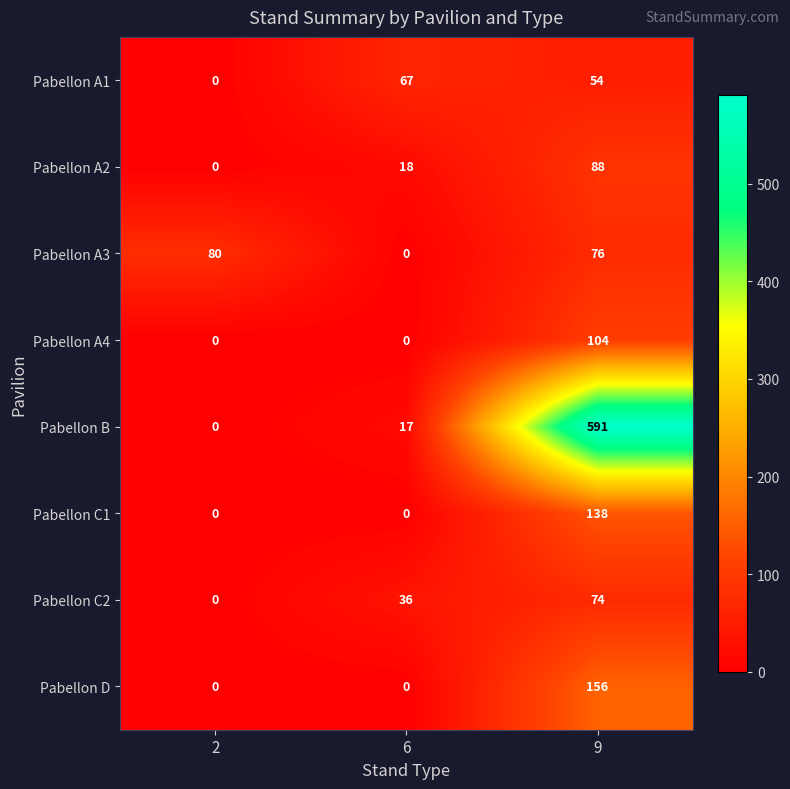

Reading right to left, transcribe all the data shown in this chart.

Pabellon A1: 54	67	0
Pabellon A2: 88	18	0
Pabellon A3: 76	0	80
Pabellon A4: 104	0	0
Pabellon B: 591	17	0
Pabellon C1: 138	0	0
Pabellon C2: 74	36	0
Pabellon D: 156	0	0